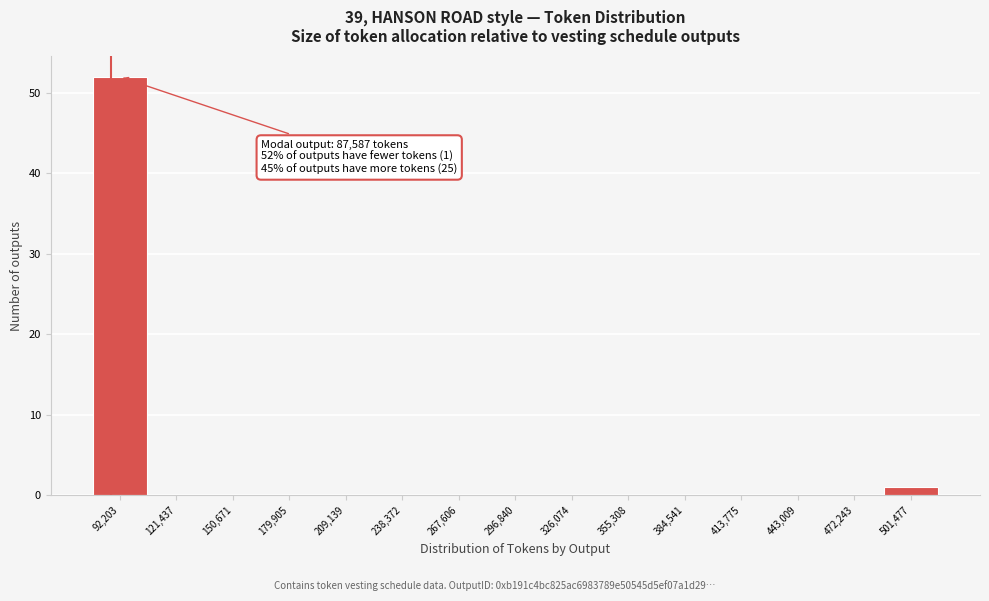

Which range on the x-axis has the tallest bar?

80000 to 105000